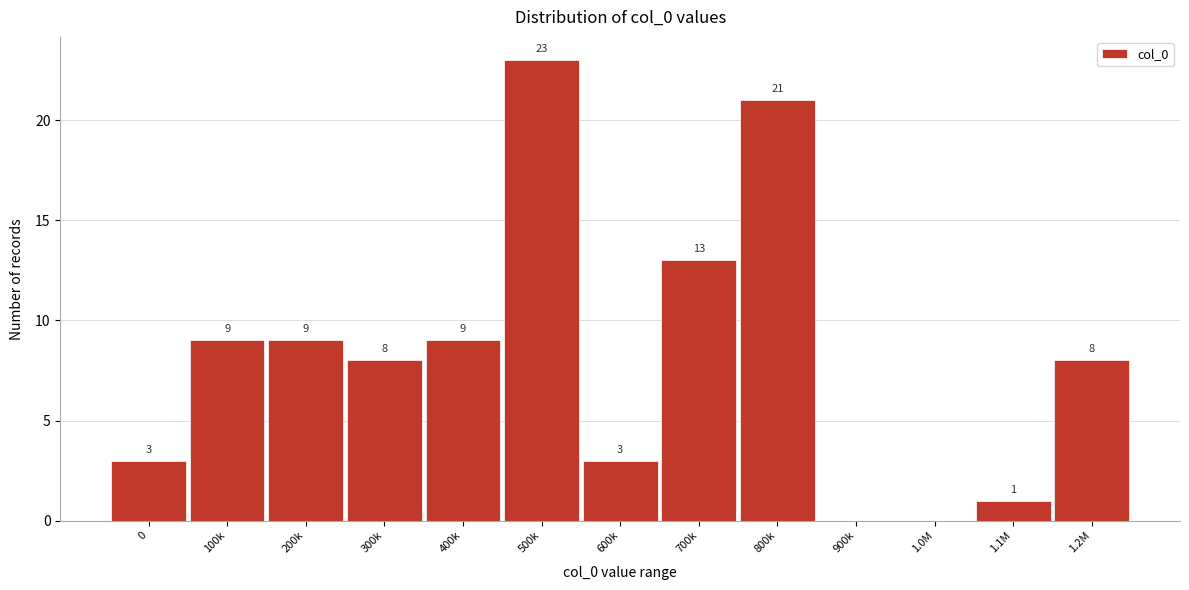

Reading left to right, extract all data points from this chart.

0=3	100k=9	200k=9	300k=8	400k=9	500k=23	600k=3	700k=13	800k=21	900k=0	1.0M=0	1.1M=1	1.2M=8